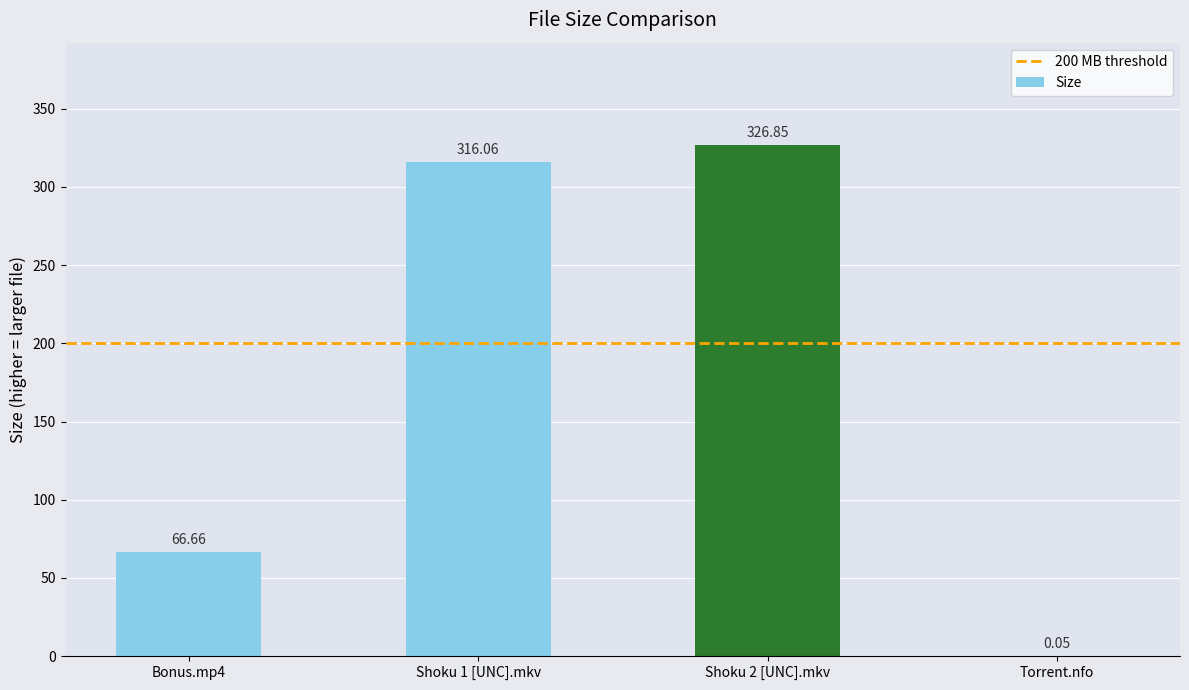

What is the sum of all values?

709.6